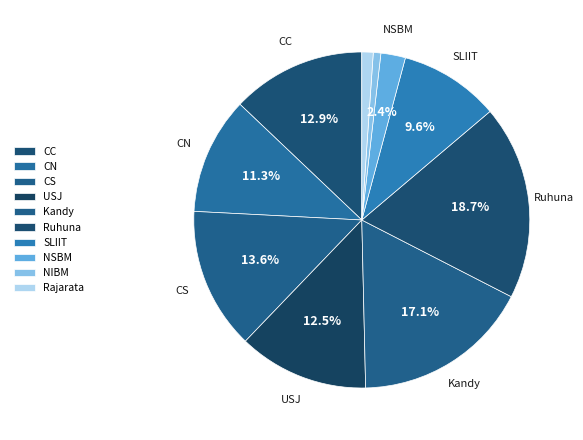

Do Ruhuna and CN together represent more than half of the pie?

No